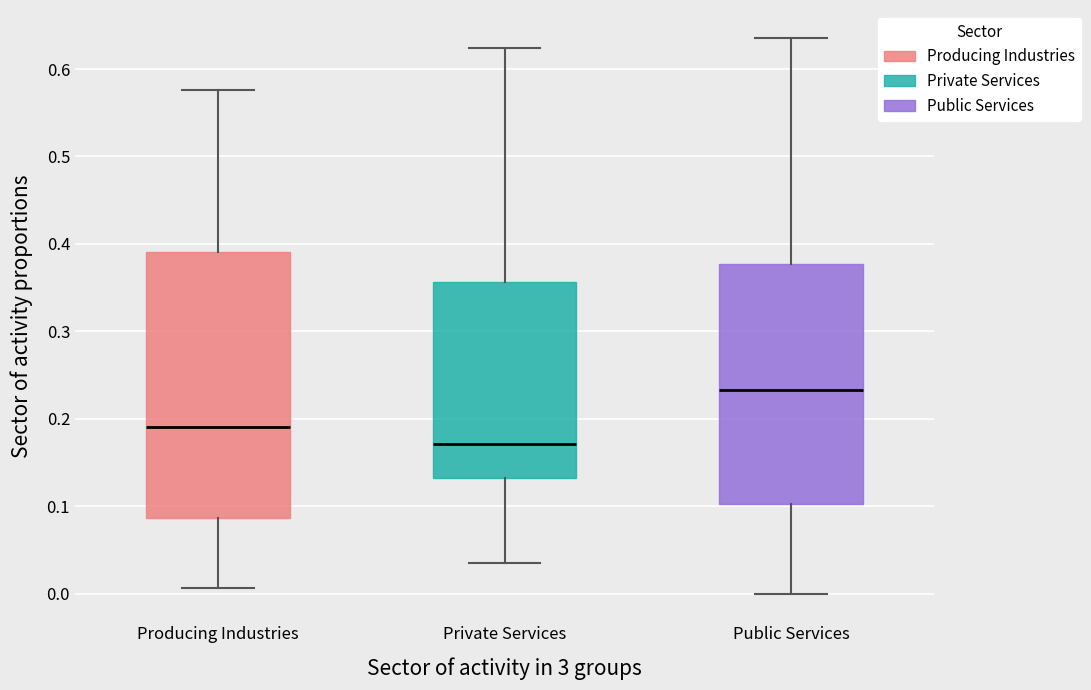

Which box is the tallest, from its lower edge to its upper edge?

Producing Industries